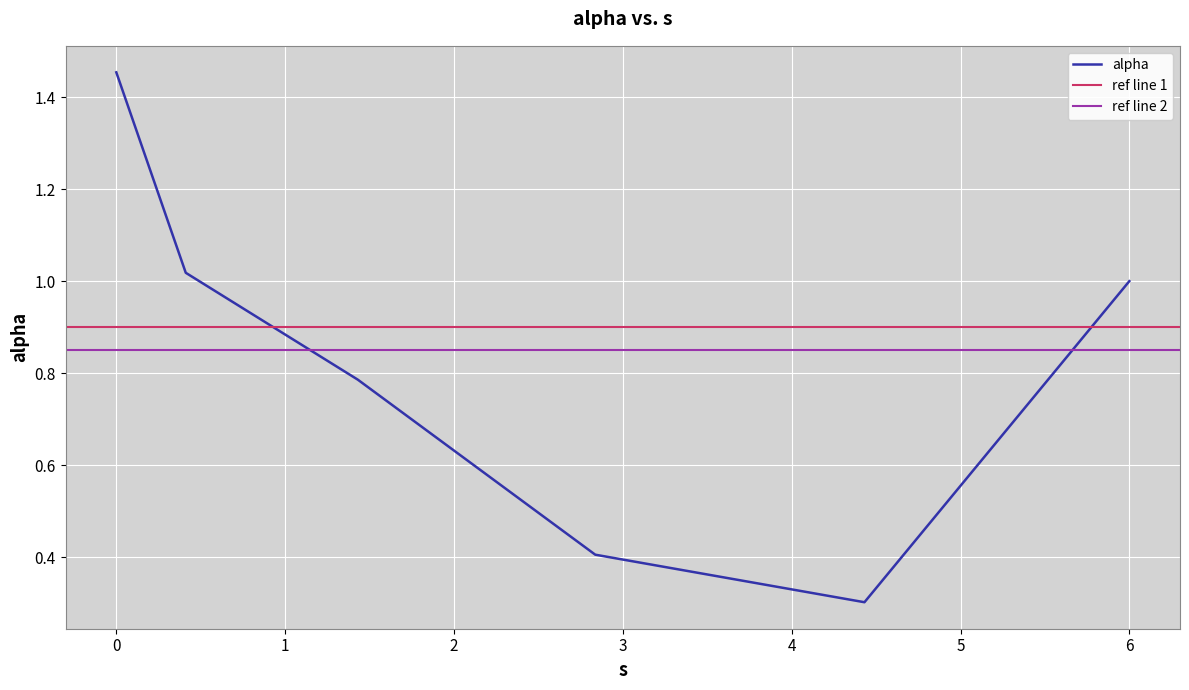

True or false: the data shows 1.4 at 4.

False